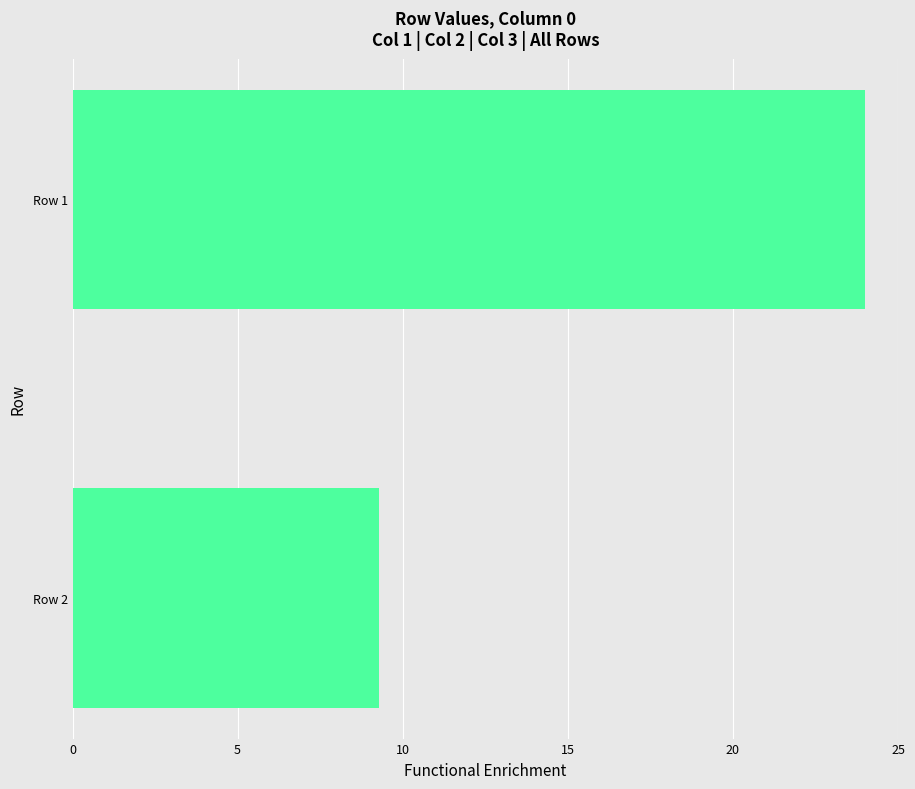

The chart shows a value of 24.0 at Row 1. True or false?

True